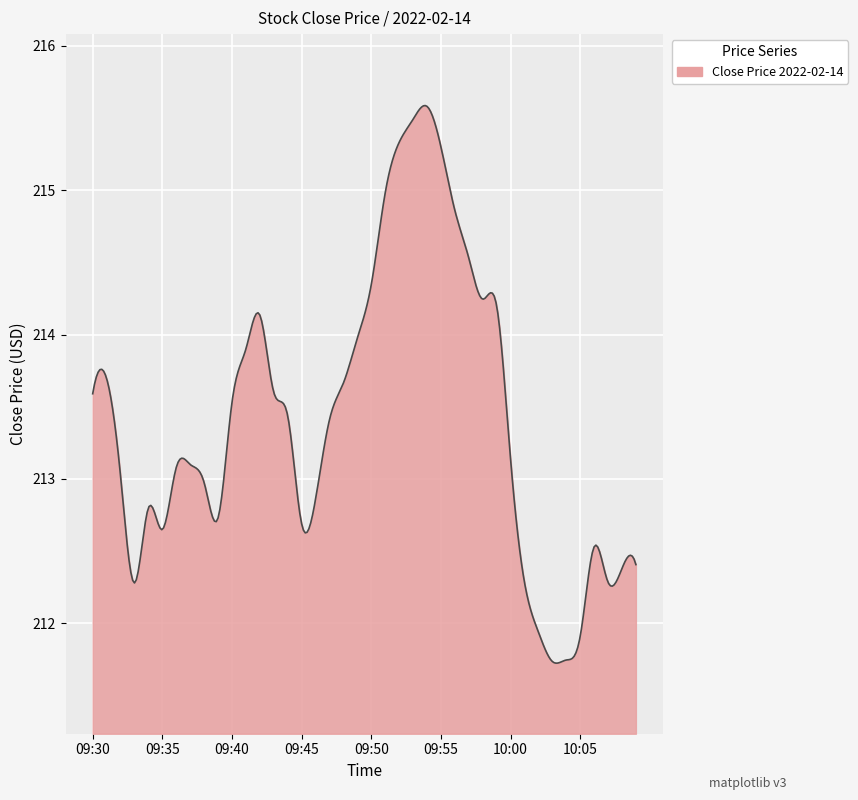

What is the difference between the maximum and minimum values?

3.9